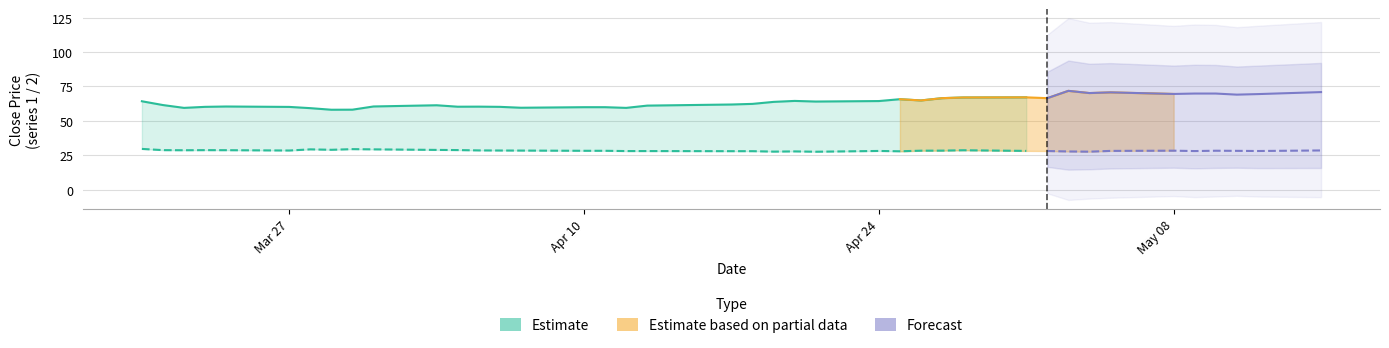

In close1, how many points are higher than both neighbors (excluding endpoints)?

8